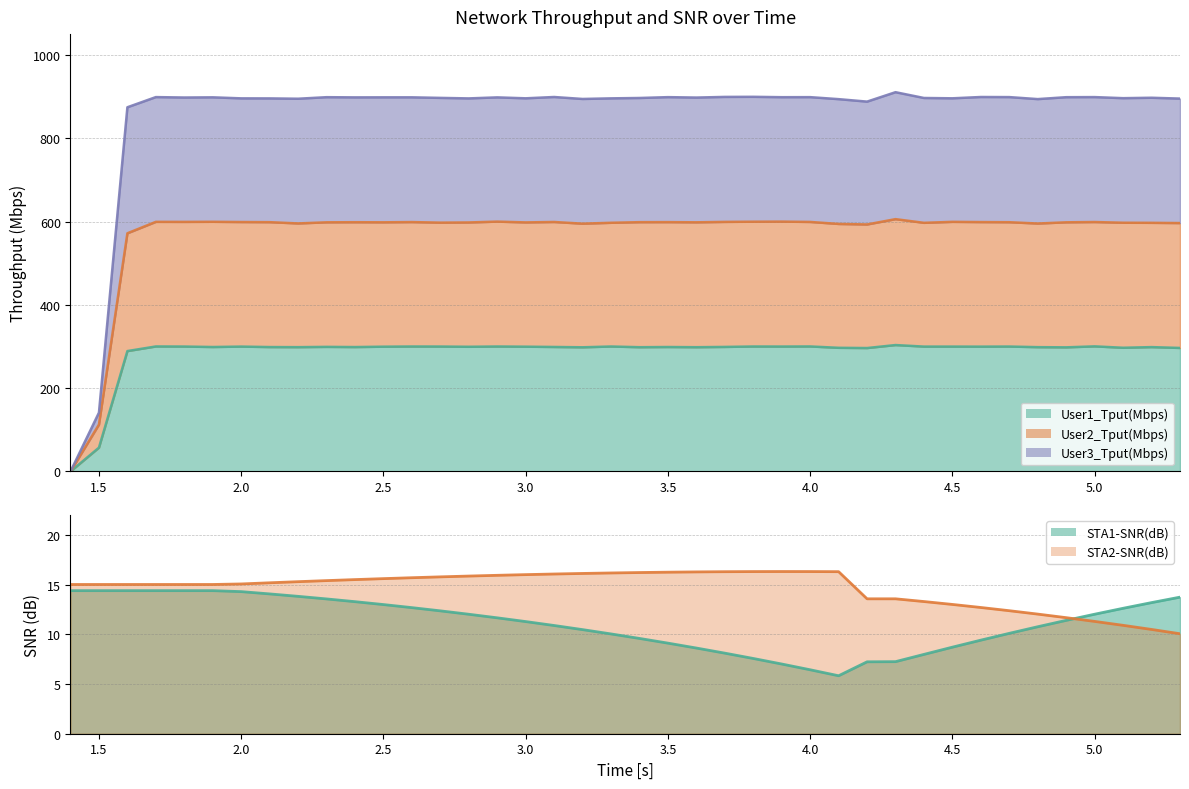

What is the label of the 5th point from the left?

1.8